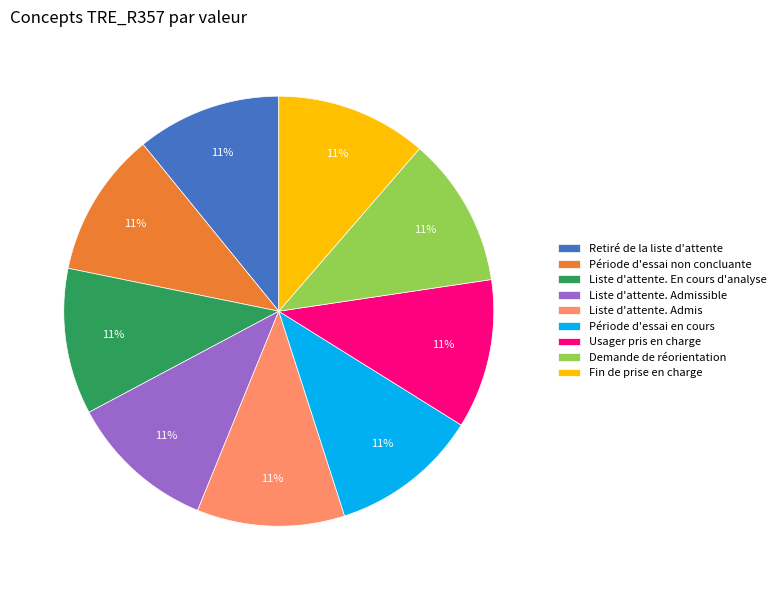

The Demande de réorientation slice represents 21% of the pie. True or false?

False